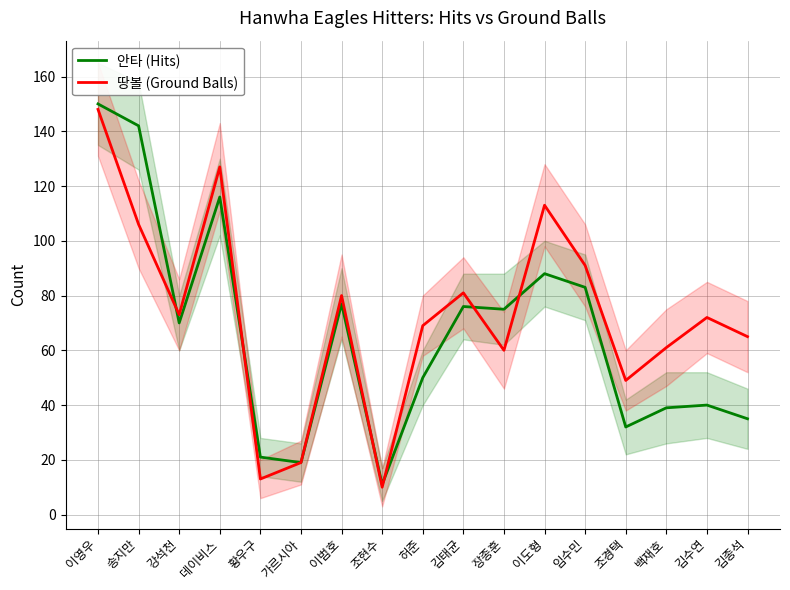

How many data points in 땅볼 (Ground Balls) are above 72?

8